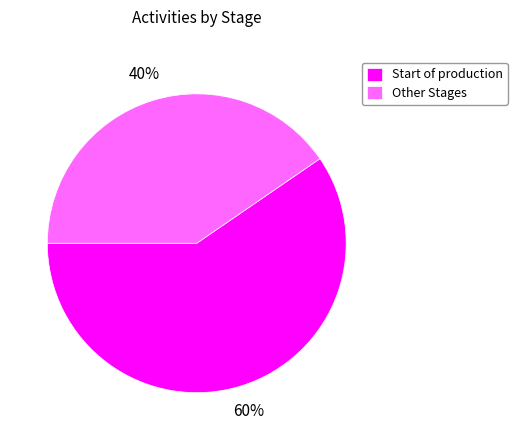

To the nearest percent, what is the combined percentage of Start of production and Other Stages?

100%